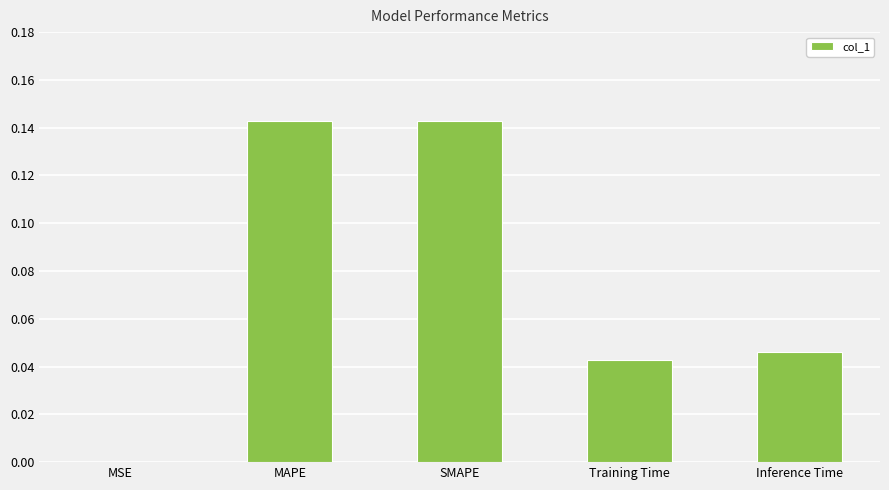

True or false: the data shows 0.0 at MSE.

True